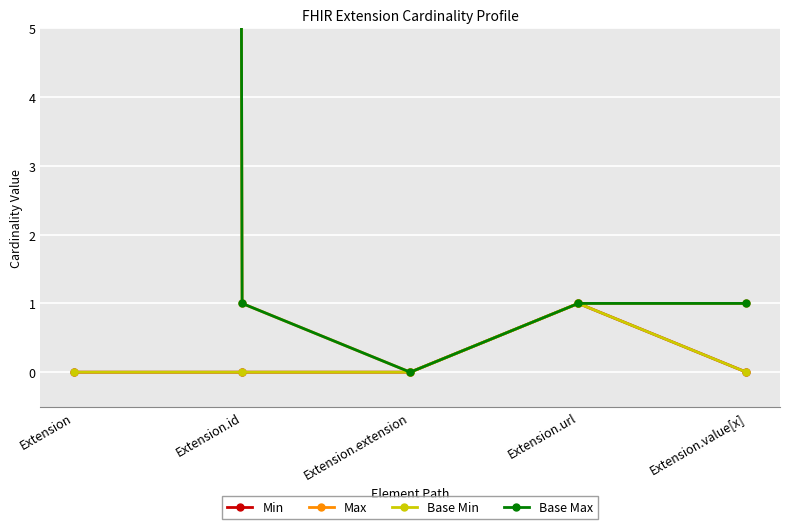

Which label corresponds to the smallest value in the chart?

Extension